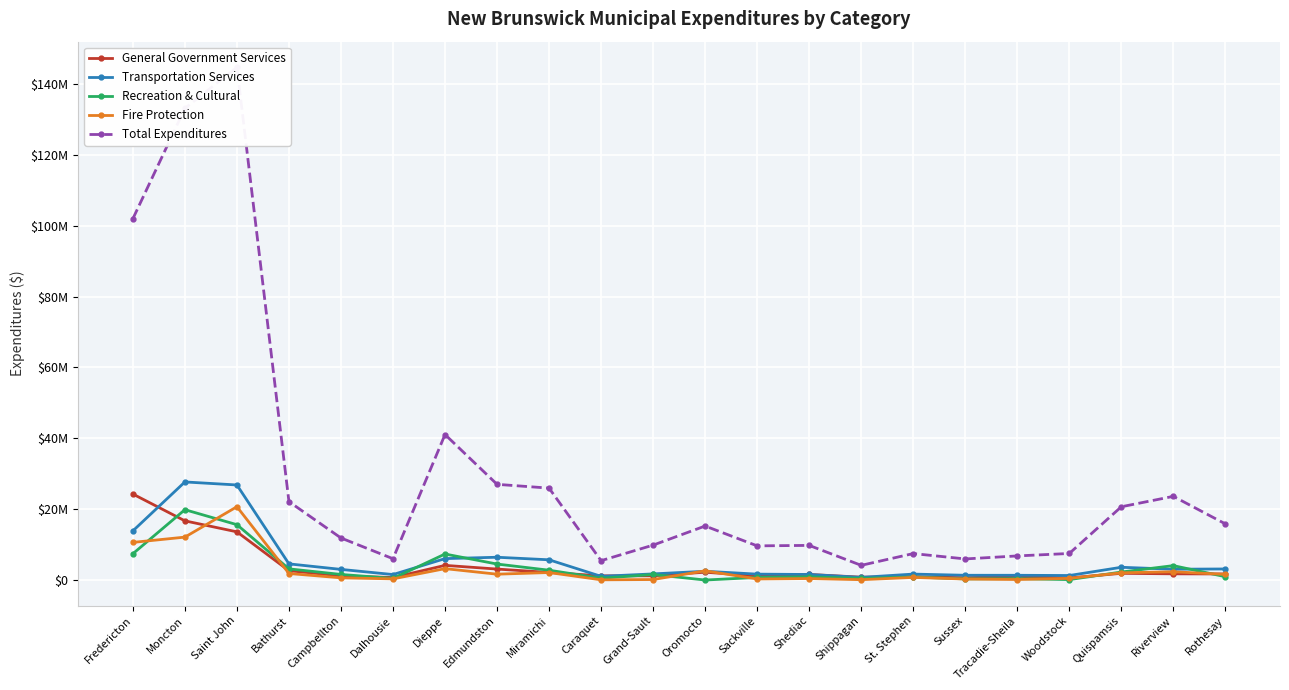

In General Government Services, how many points are lower than both neighbors (excluding endpoints)?

6